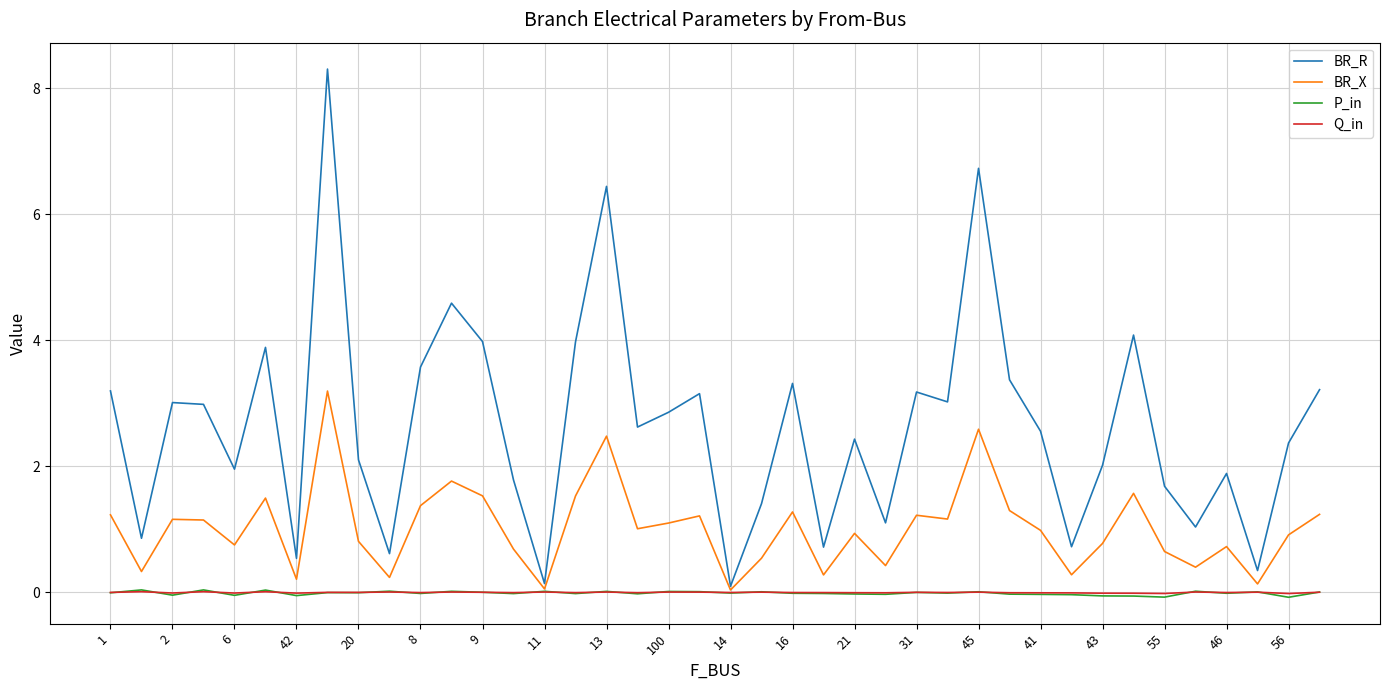

What is the highest value of the BR_X series?

3.2